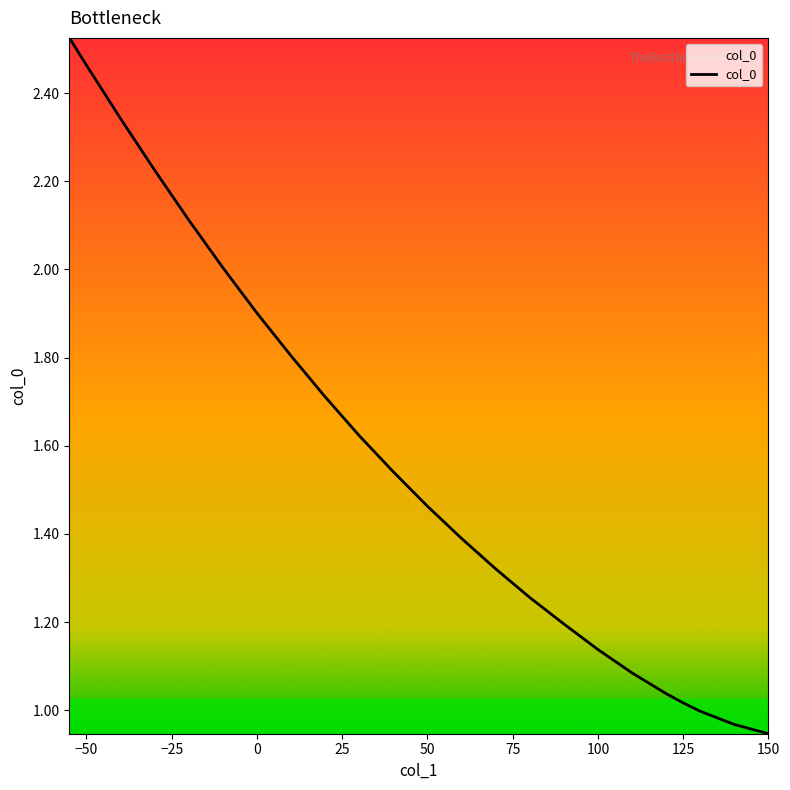

Between 125 and 25, which is larger?

25